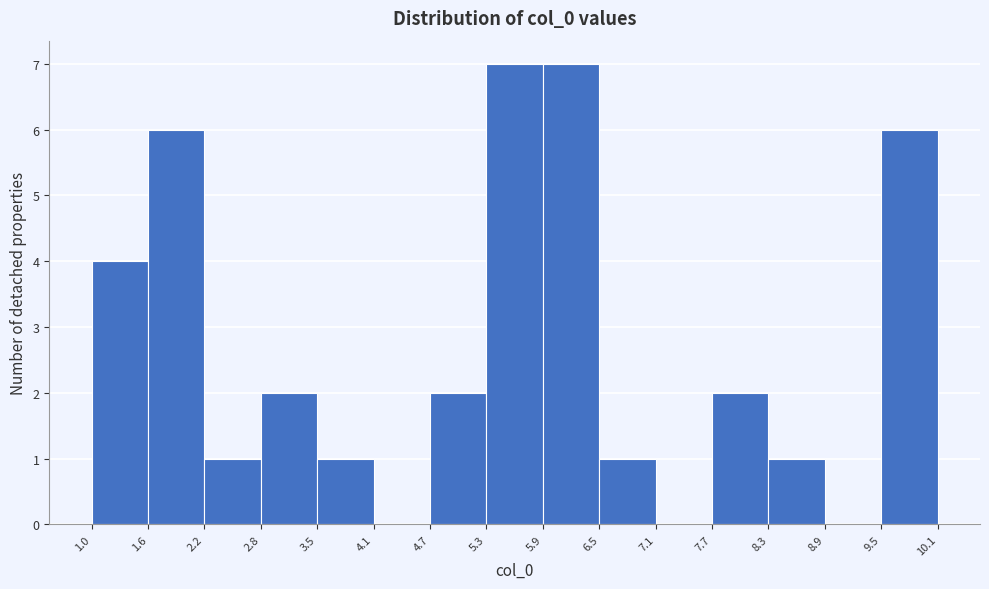

How tall is the bar that spans 6.5 to 7.1 on the x-axis? The values are not printed on the chart, so give them approximately, as read against the axis.

1